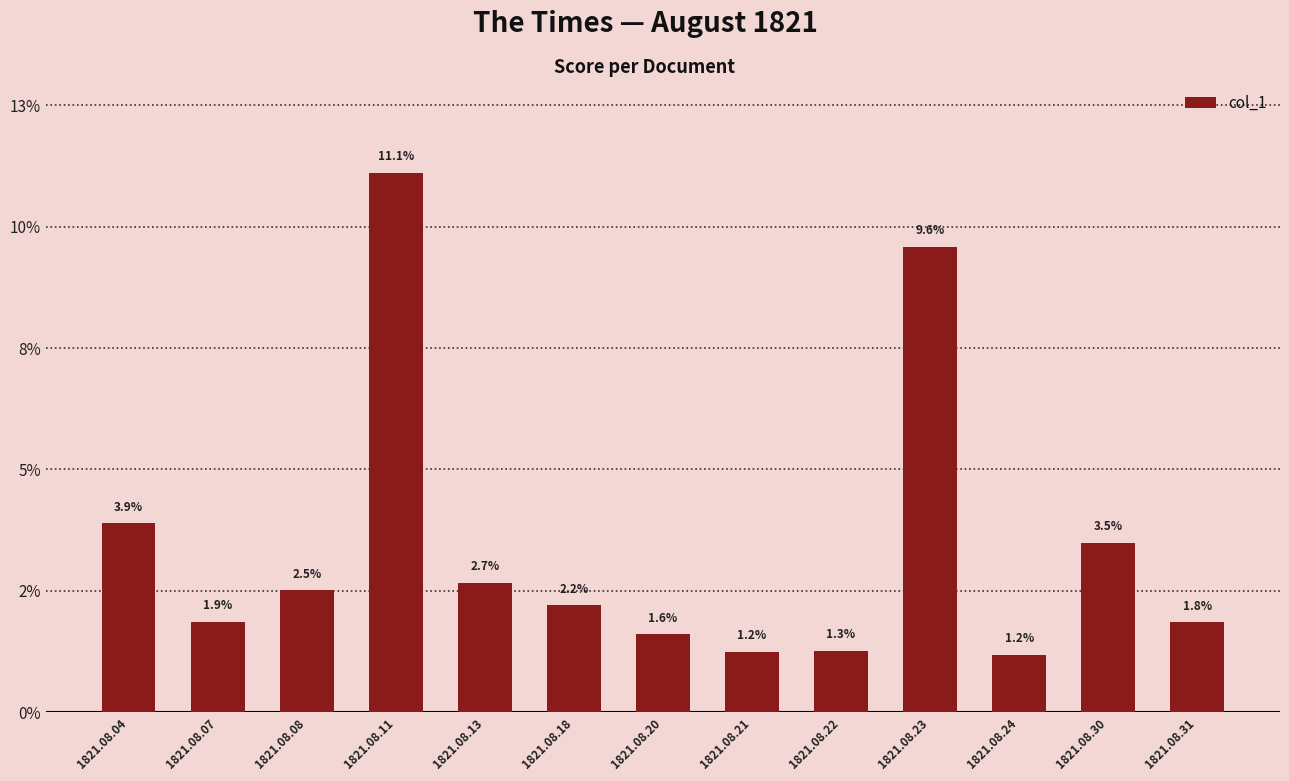

How many categories are shown in the chart?

13